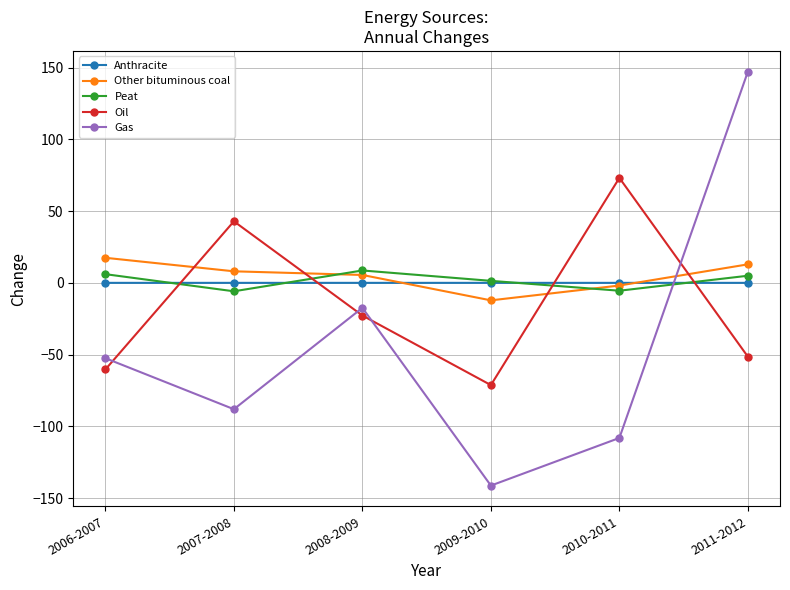

Which category has the lowest value across all series?

2009-2010